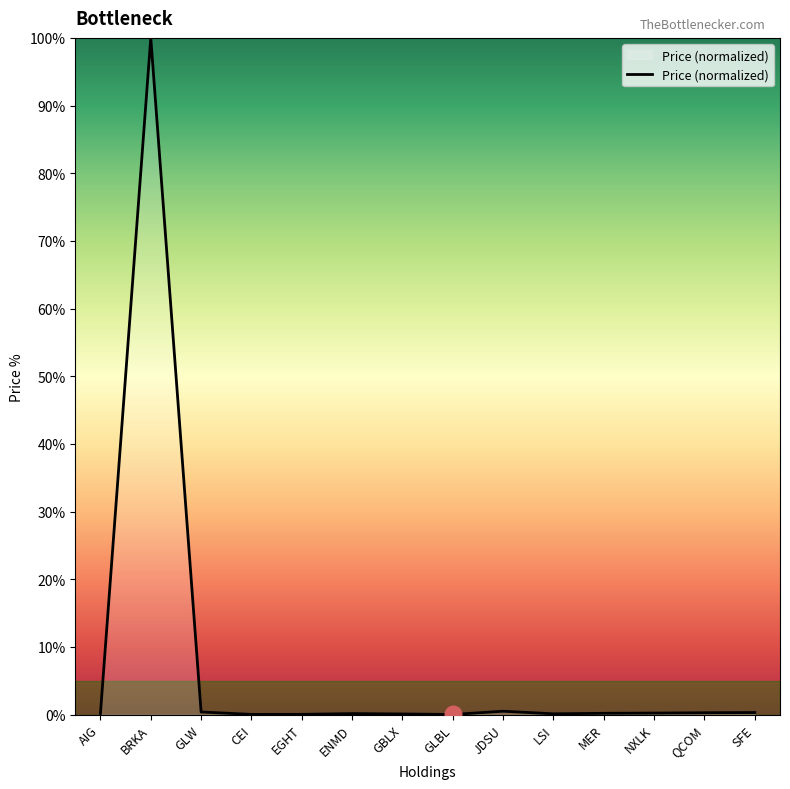

What is the sum of all values?

102.5